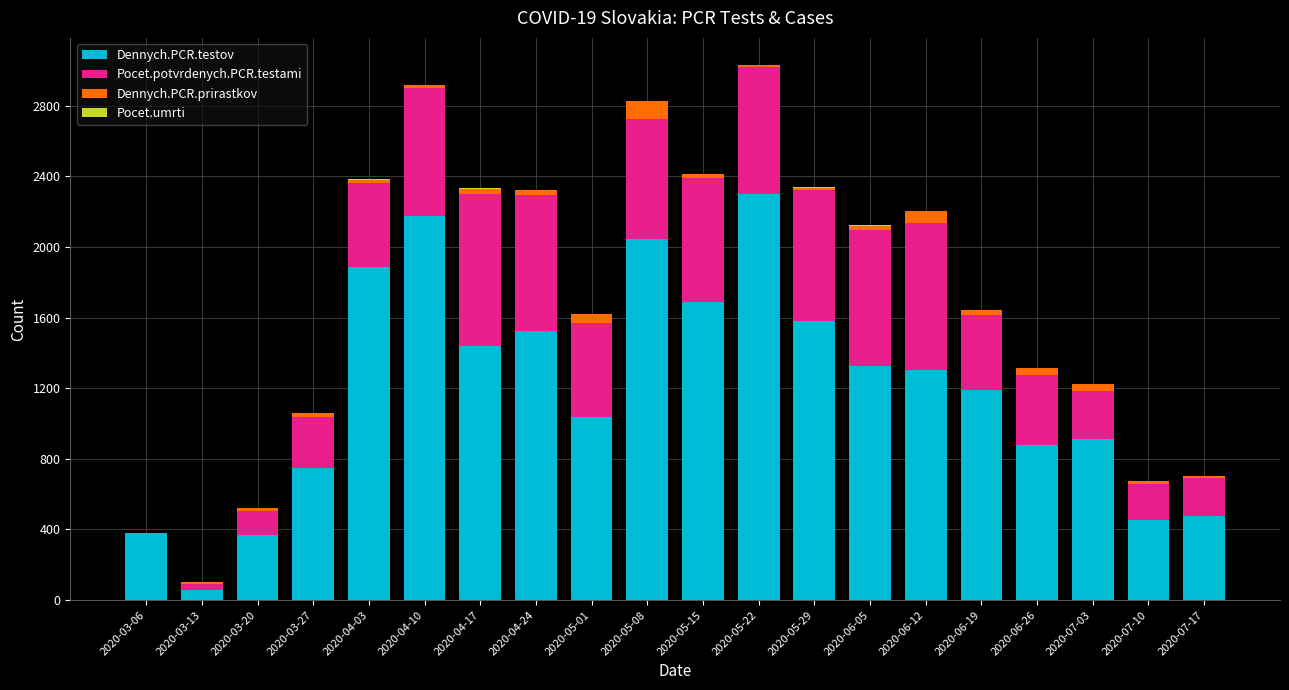

Does the chart contain stacked bars?

Yes